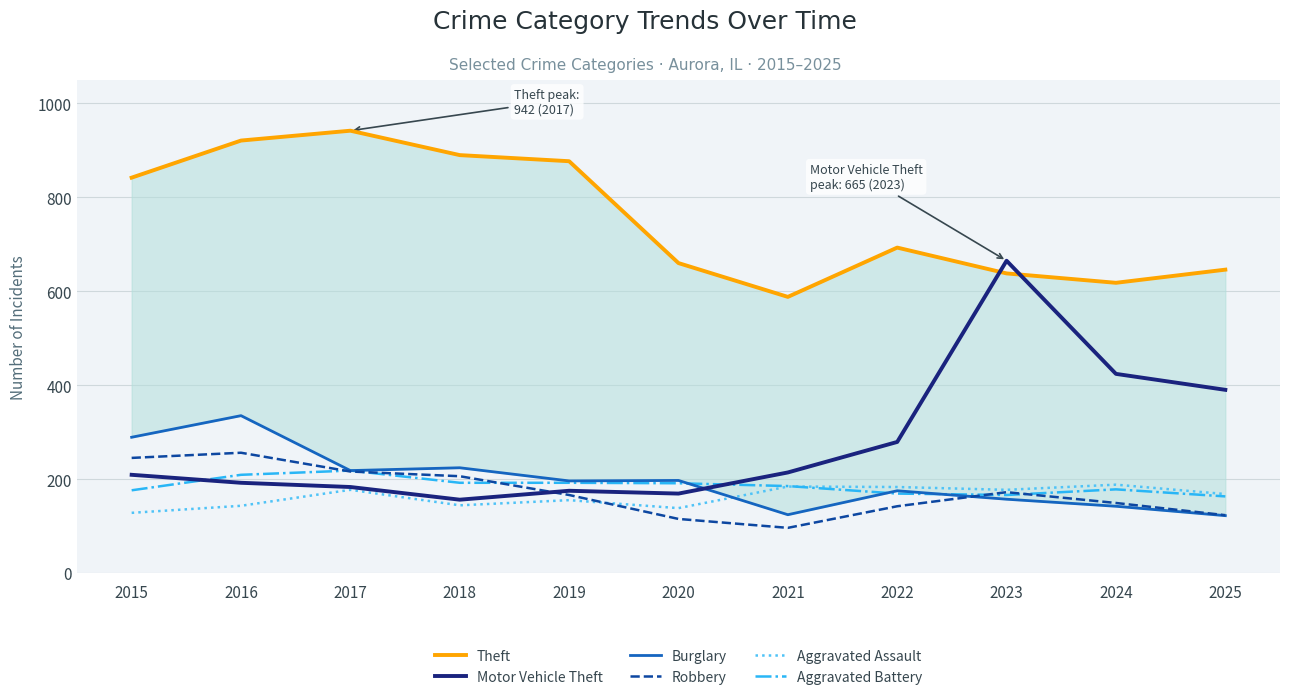

What is the total value across all series at 2018?

1812